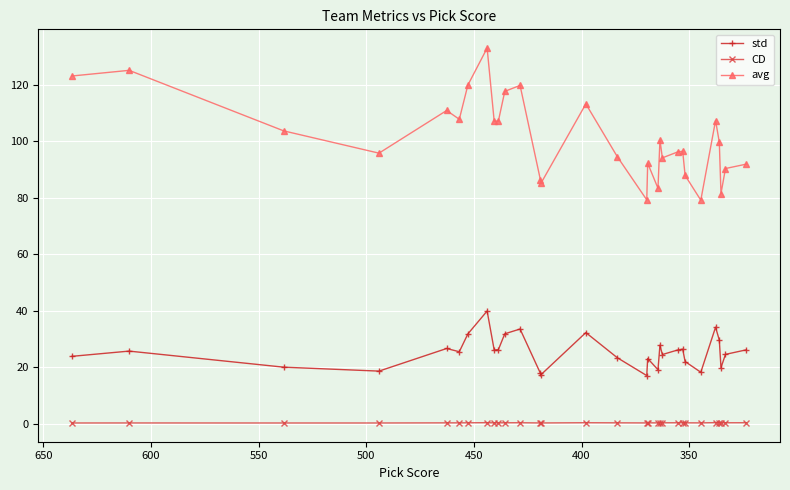

Rank the series by their maximum value, from highest to lowest.

avg, std, CD